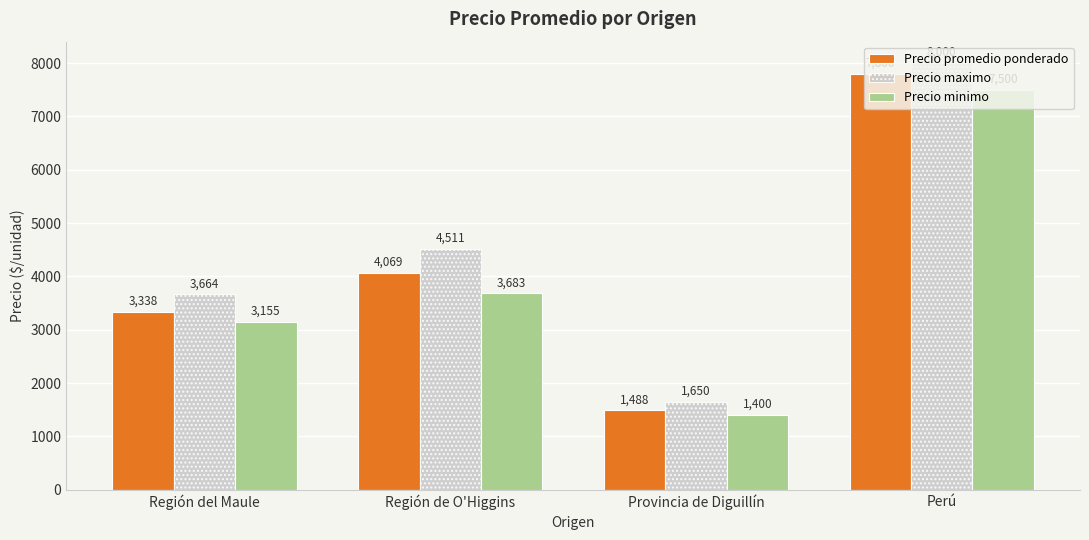

What is the difference between the Precio promedio ponderado values at Región de O'Higgins and Región del Maule?

731